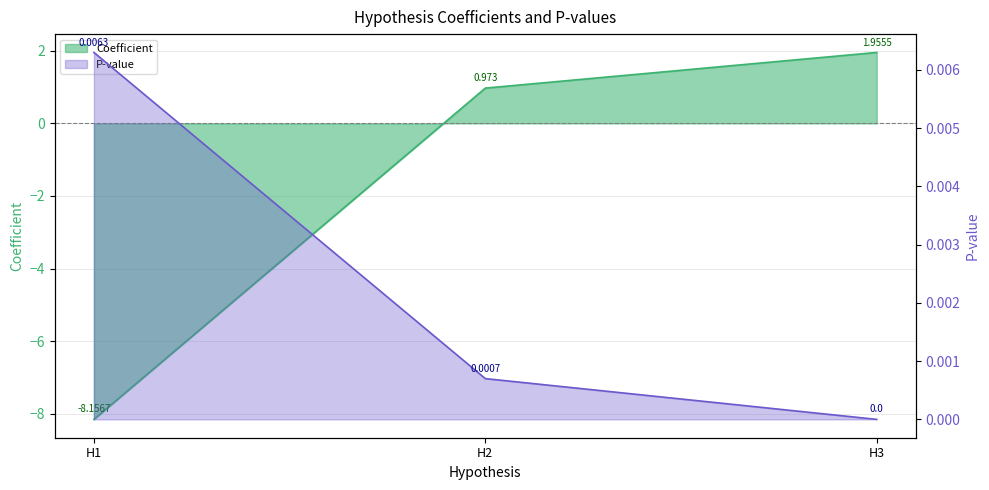

At H1, list the series in order from largest to smallest.

P-value, Coefficient